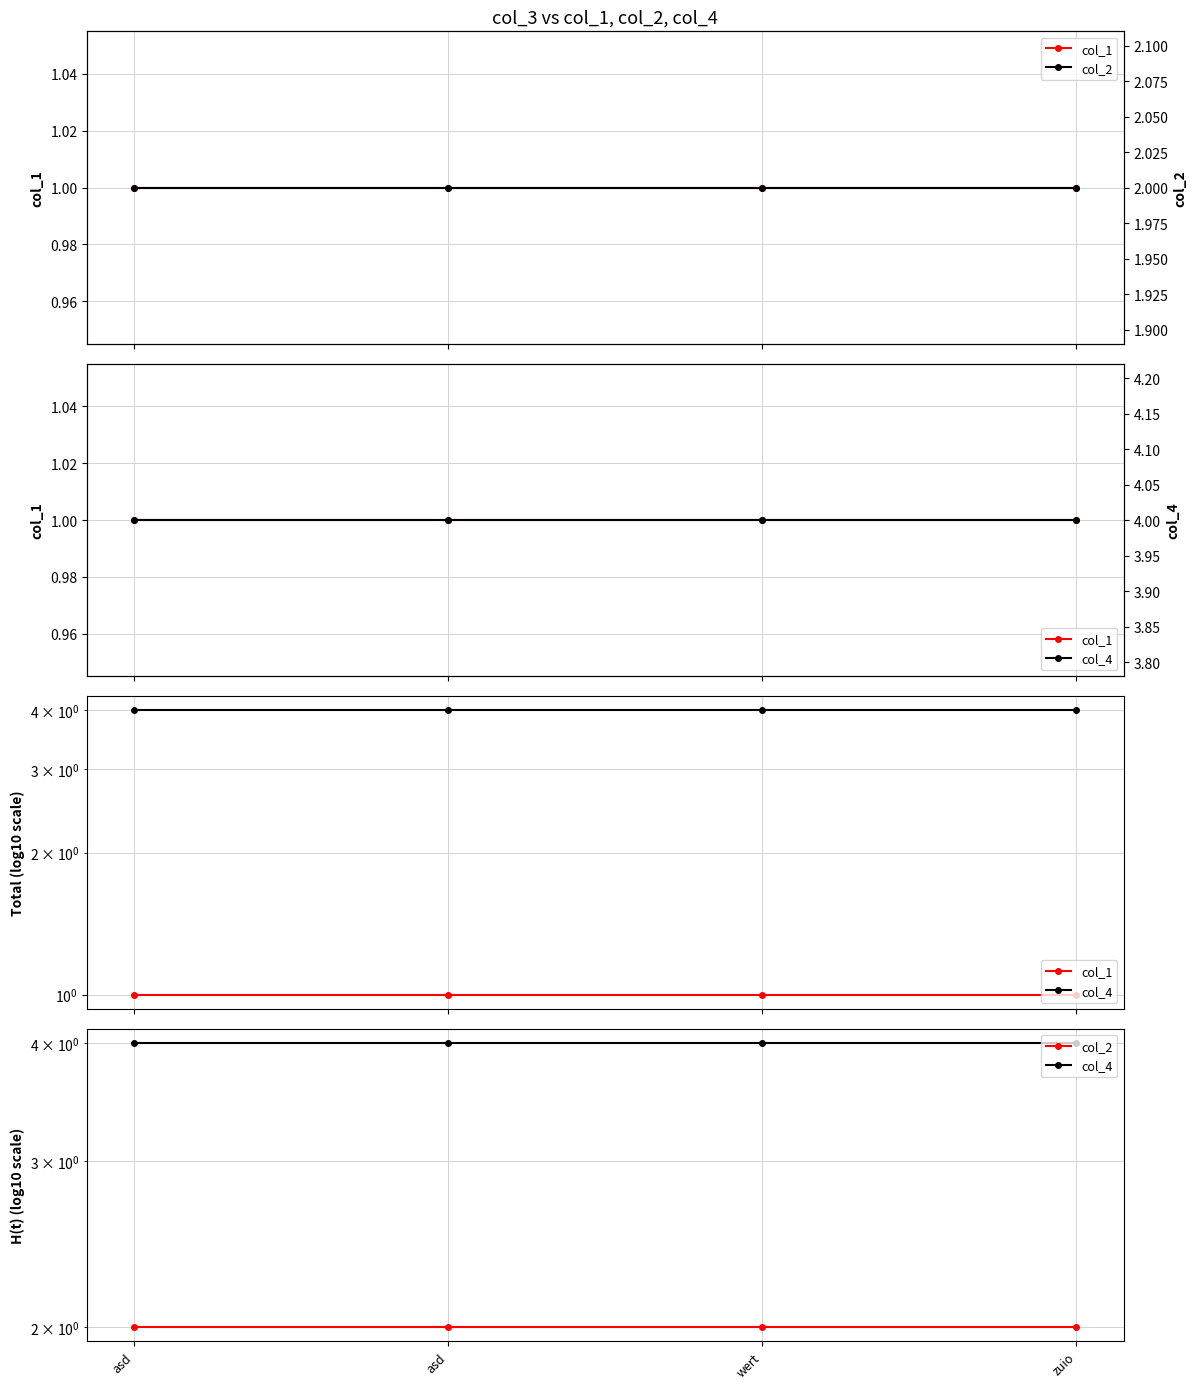

What is the difference between the highest and lowest values at zuio?

3